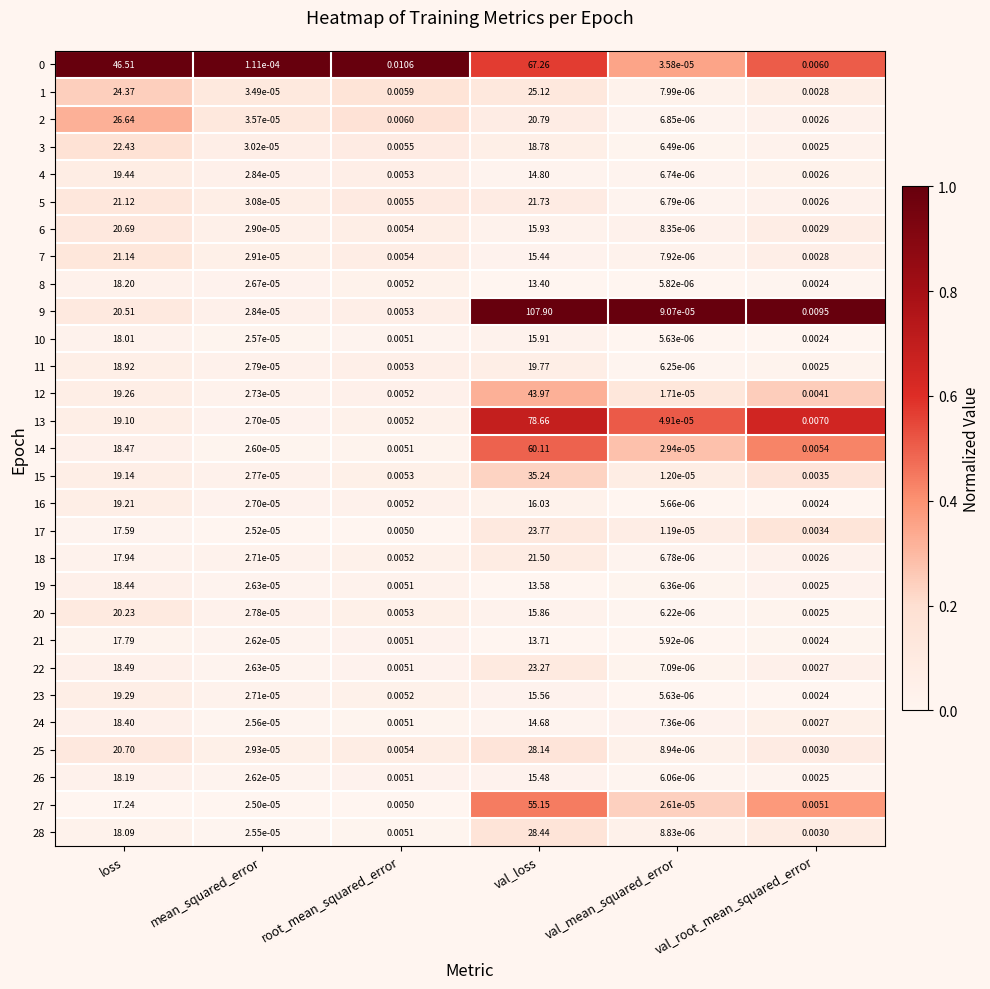

At which label does 2 reach its peak?

loss